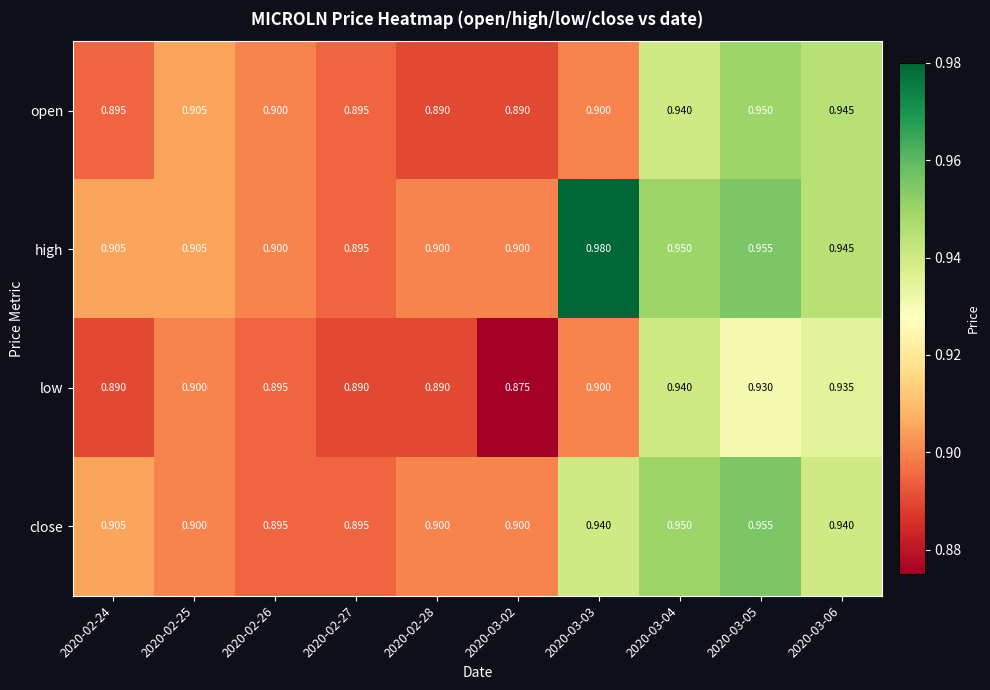

Rank the series by their average value, from highest to lowest.

high, close, open, low